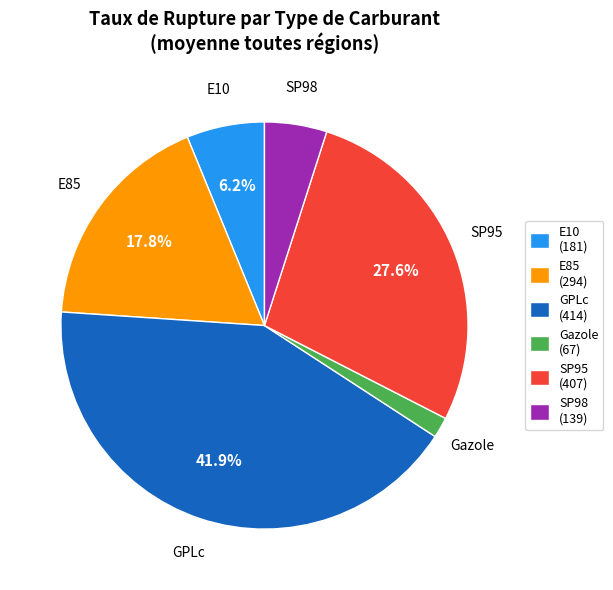

To the nearest percent, what is the difference between the SP95 and GPLc slice percentages?

14%